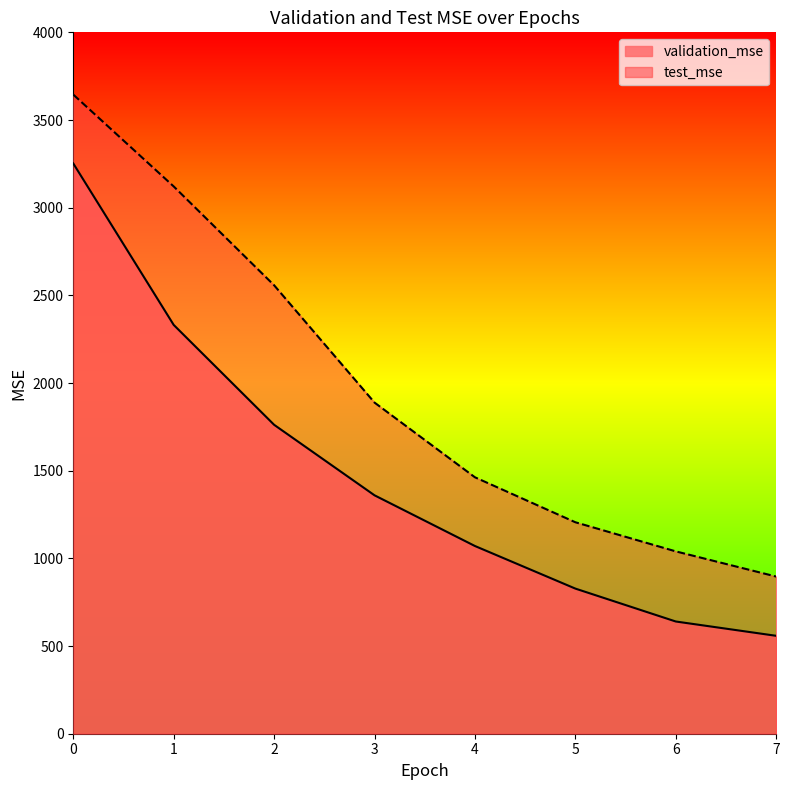

What is the difference between the second highest and second lowest values in the test_mse series?

2081.2